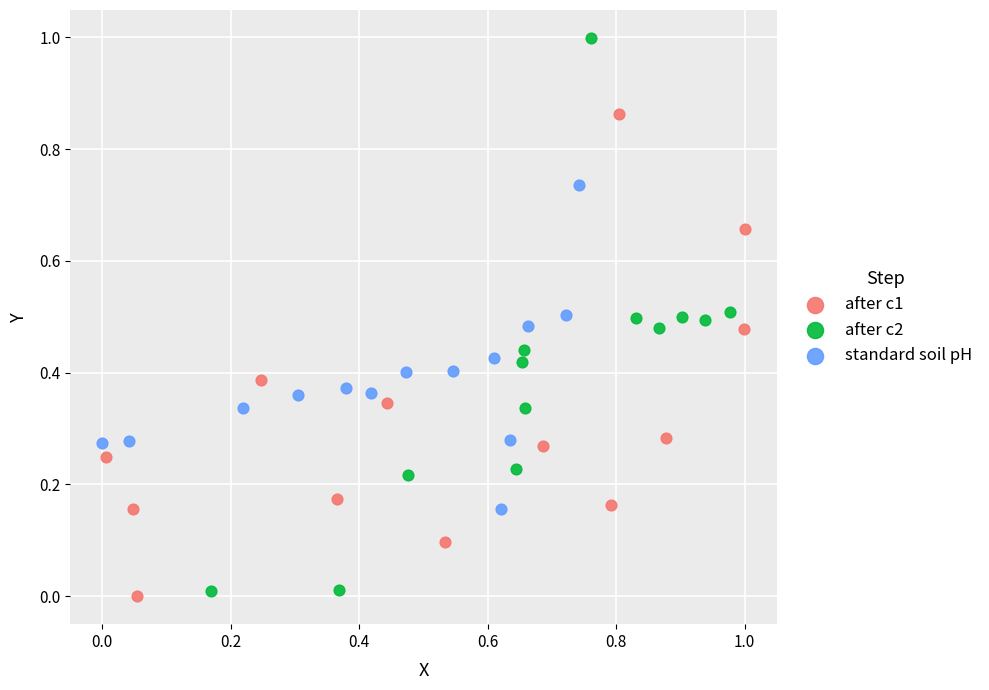

Which series has the largest Y range (max minus min)?

after c2